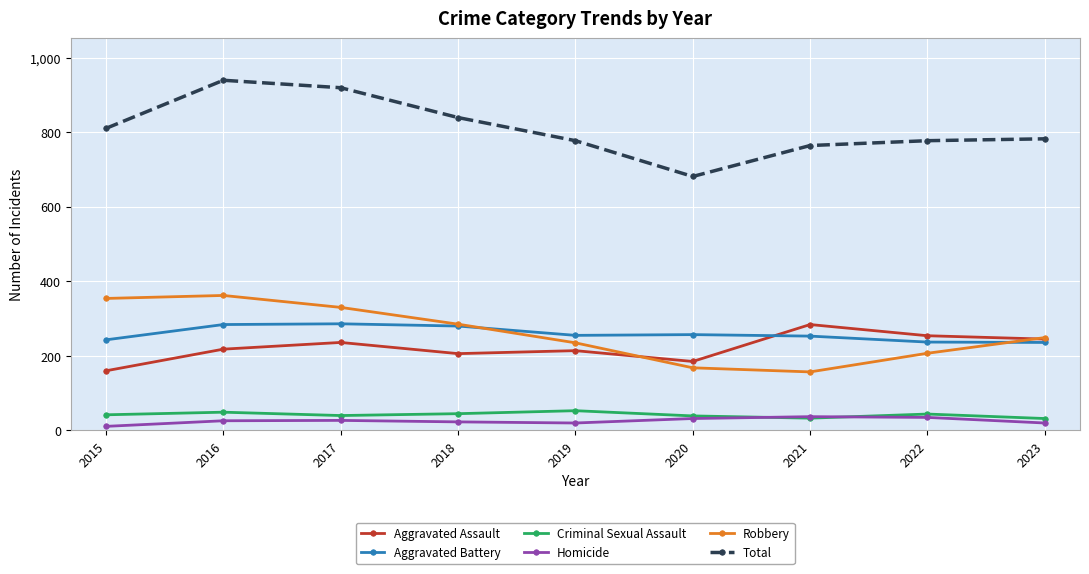

What is the minimum value shown in the chart?

11